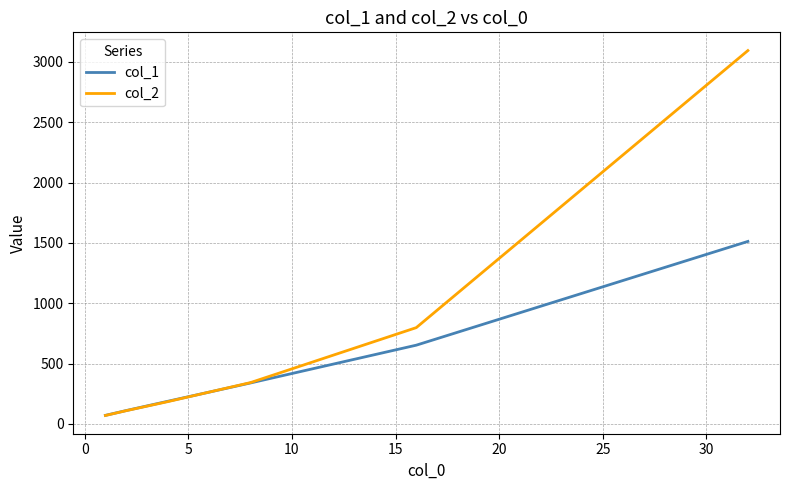

Which series has the largest range (max minus min)?

col_2